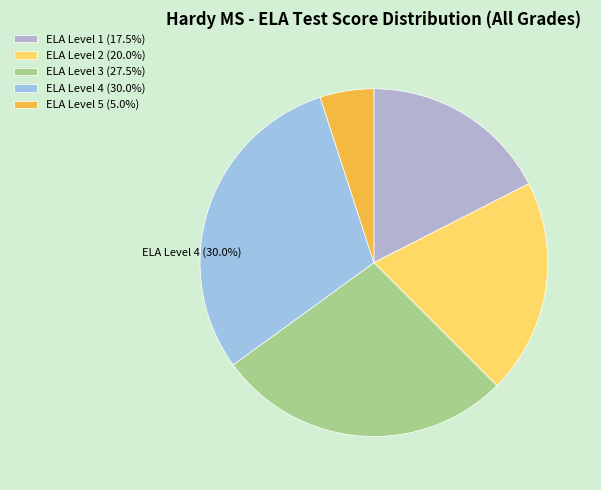

Combined, what portion of the pie is ELA Level 2 and ELA Level 5?

25.0%